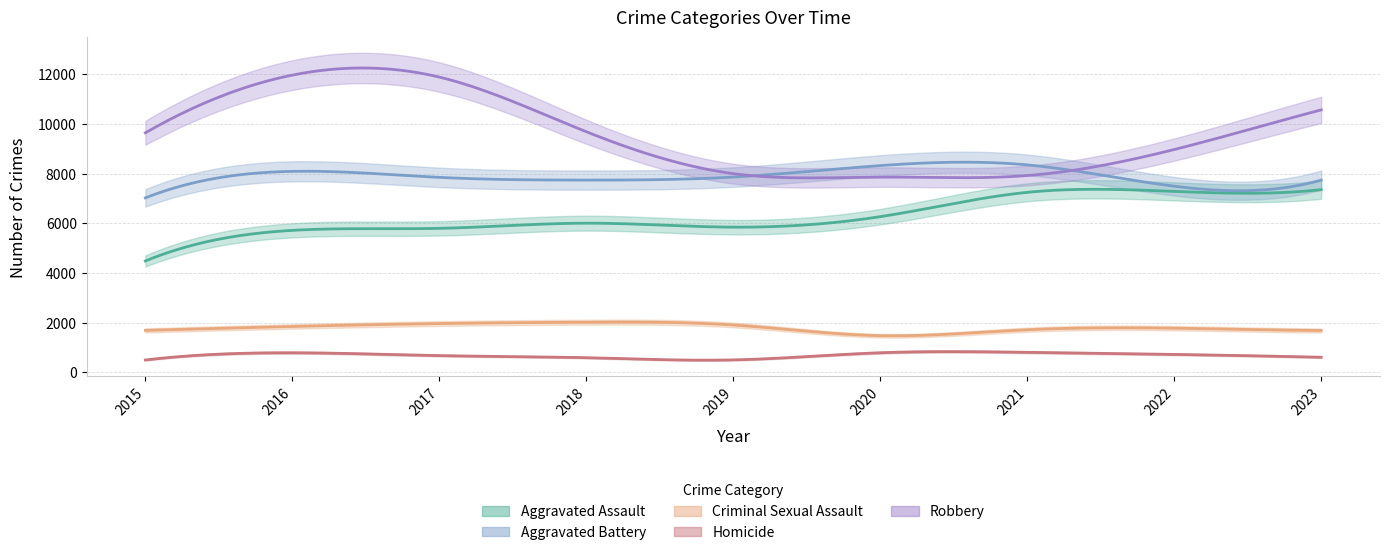

What is the difference between the maximum and minimum values in the Robbery series?

4105